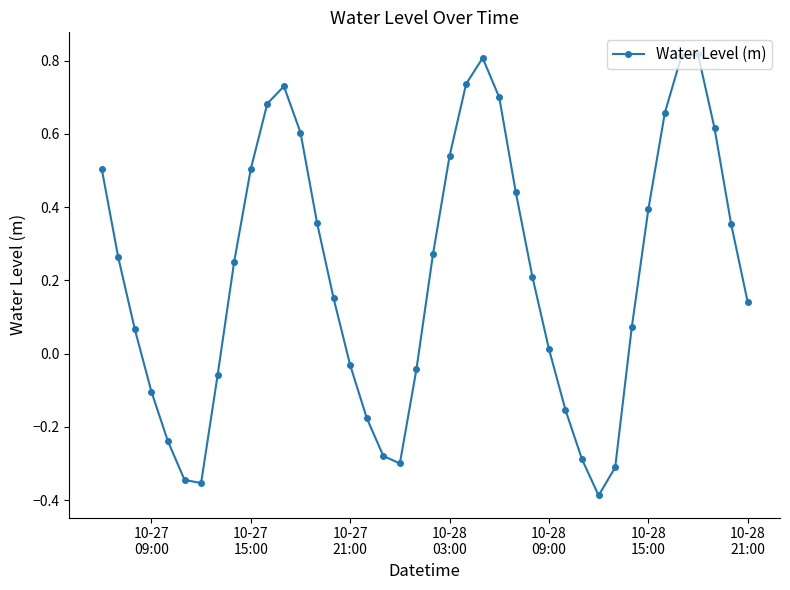

How many points are higher than both their immediate neighbors (excluding endpoints)?

3